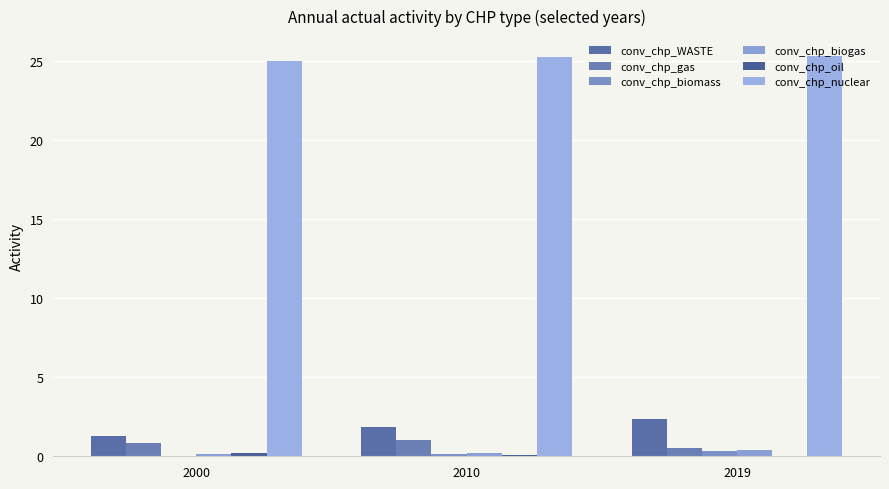

What is the spread (max minus min) of values at 2019?

25.2